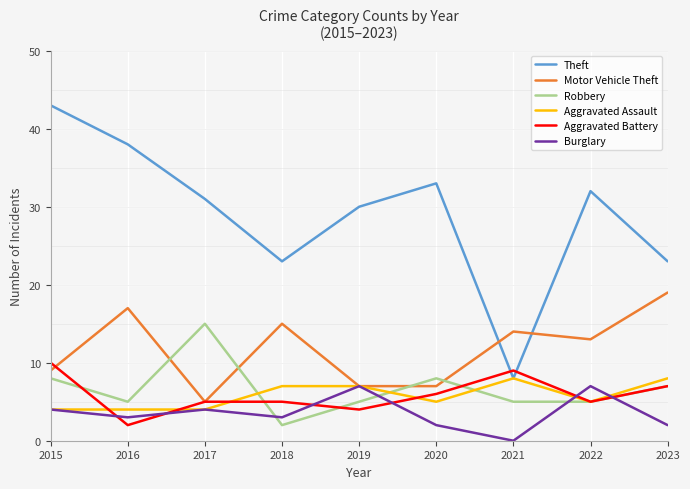

At which category does the chart reach its peak across all series?

2015